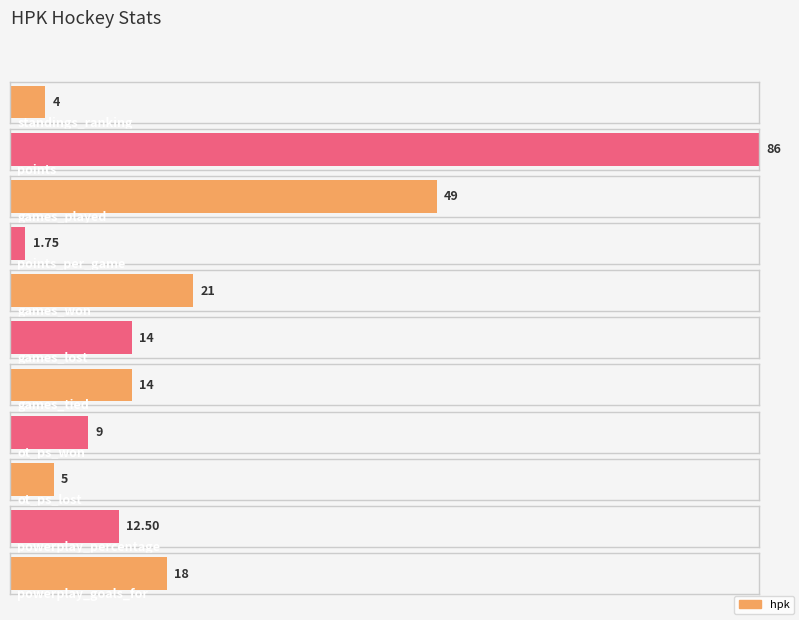

What is the difference between the second highest and minimum values?

47.2